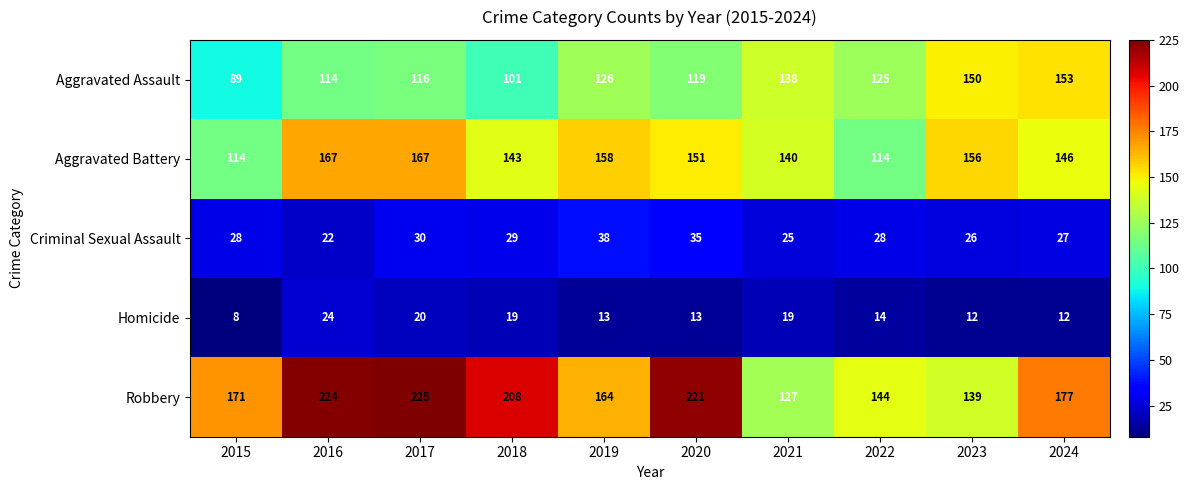

The value of Aggravated Assault at 2016 is 114. True or false?

True